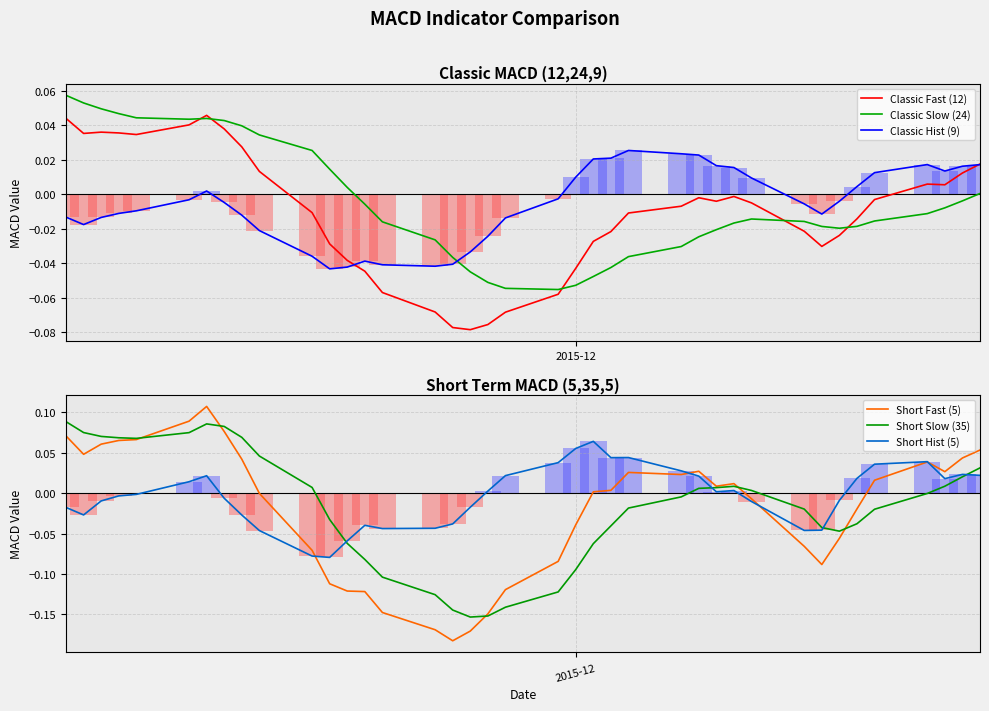

What is the value of the Short Fast (5) bar at the 17th from the left?

-0.2